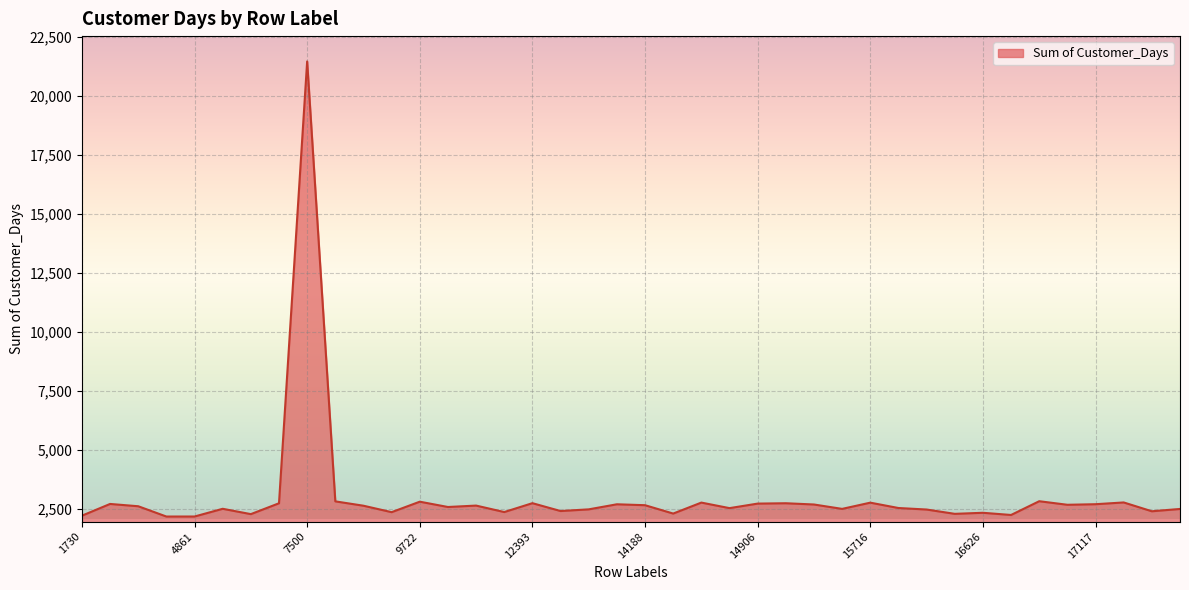

What is the smallest value displayed?

2165